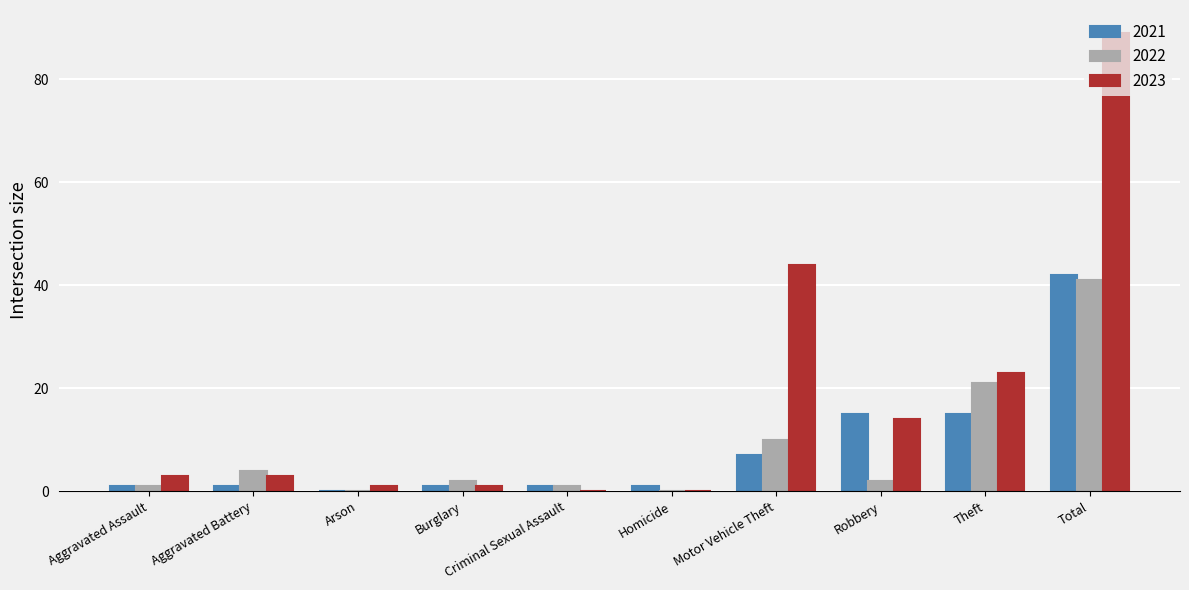

Reading left to right, what are all the values shown in this chart?

2021: 1	1	0	1	1	1	7	15	15	42
2022: 1	4	0	2	1	0	10	2	21	41
2023: 3	3	1	1	0	0	44	14	23	89